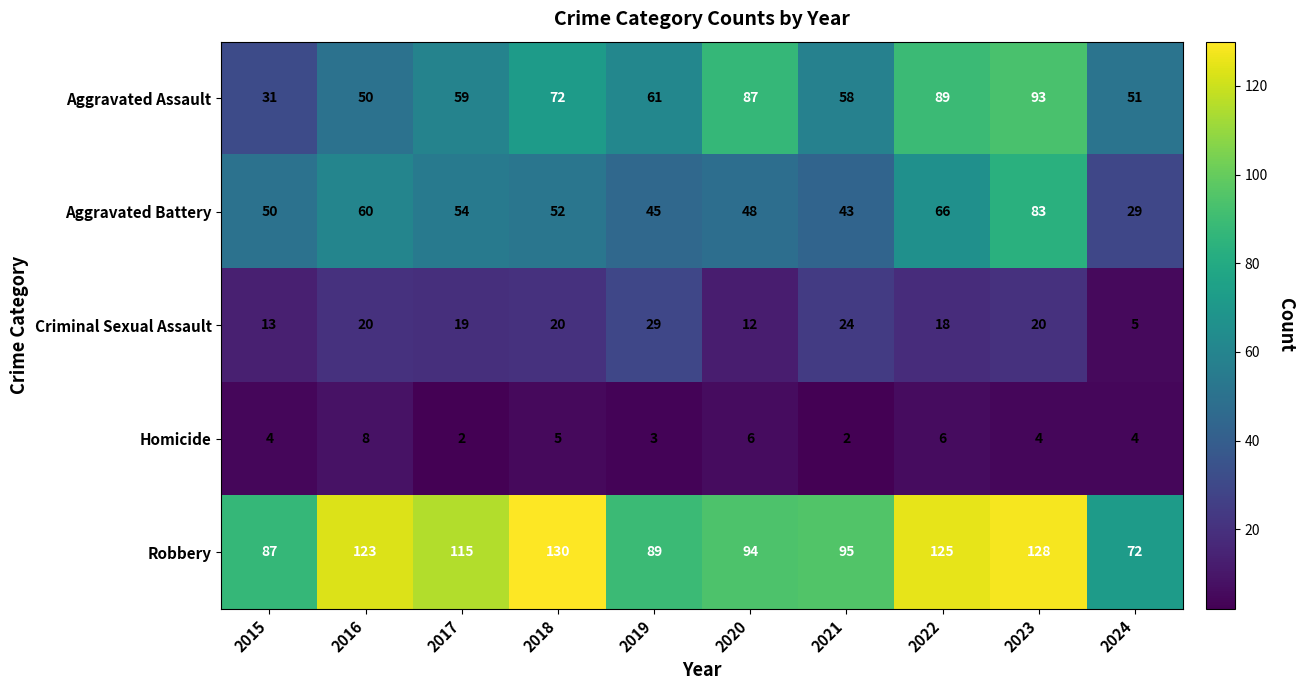

Where does the Robbery series first go above 115?

2016